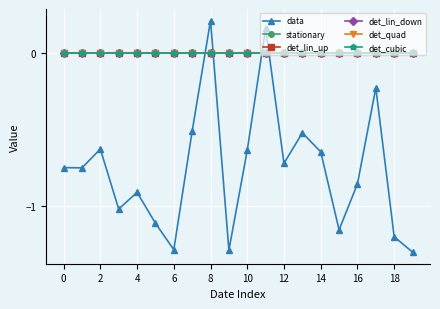

True or false: det_cubic and det_lin_down cross at least once.

False